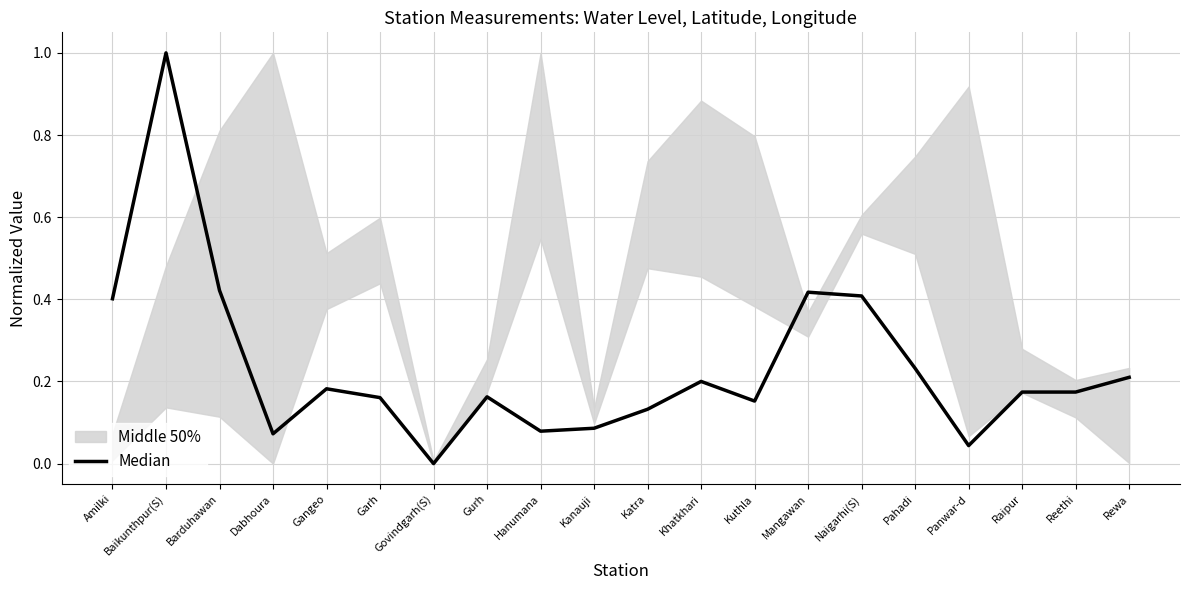

Does the chart have visible grid lines?

Yes